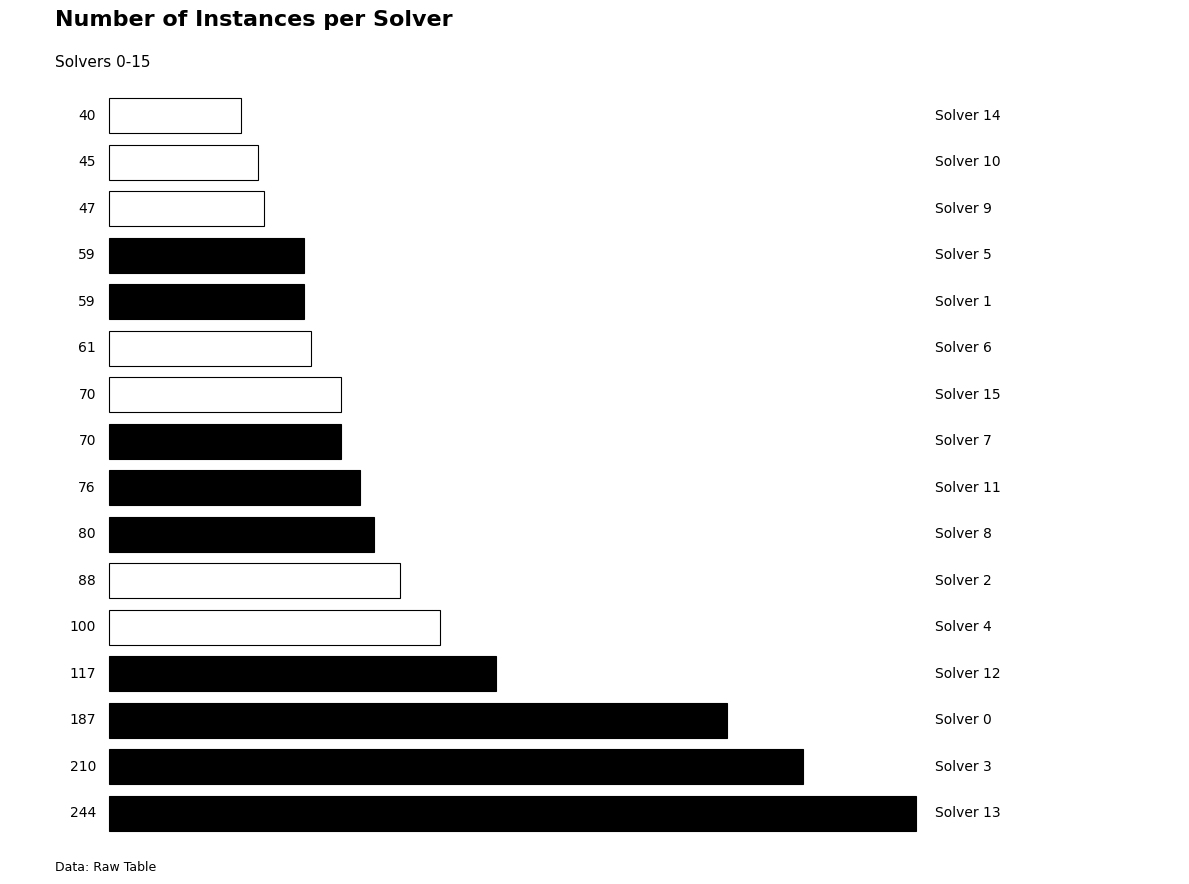

What is the difference between the maximum and minimum values?

204